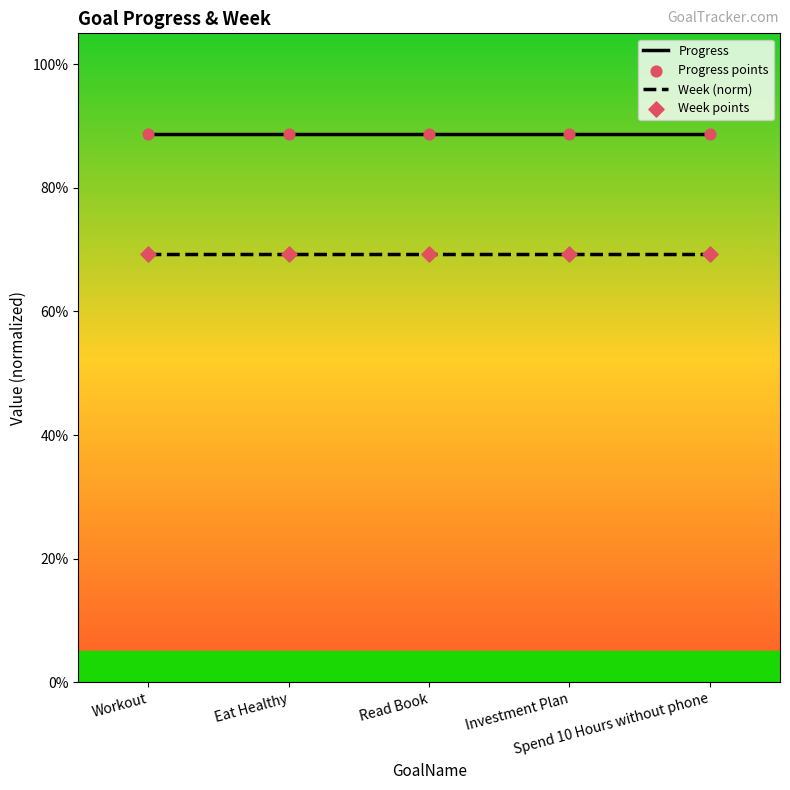

Does the chart have visible grid lines?

No